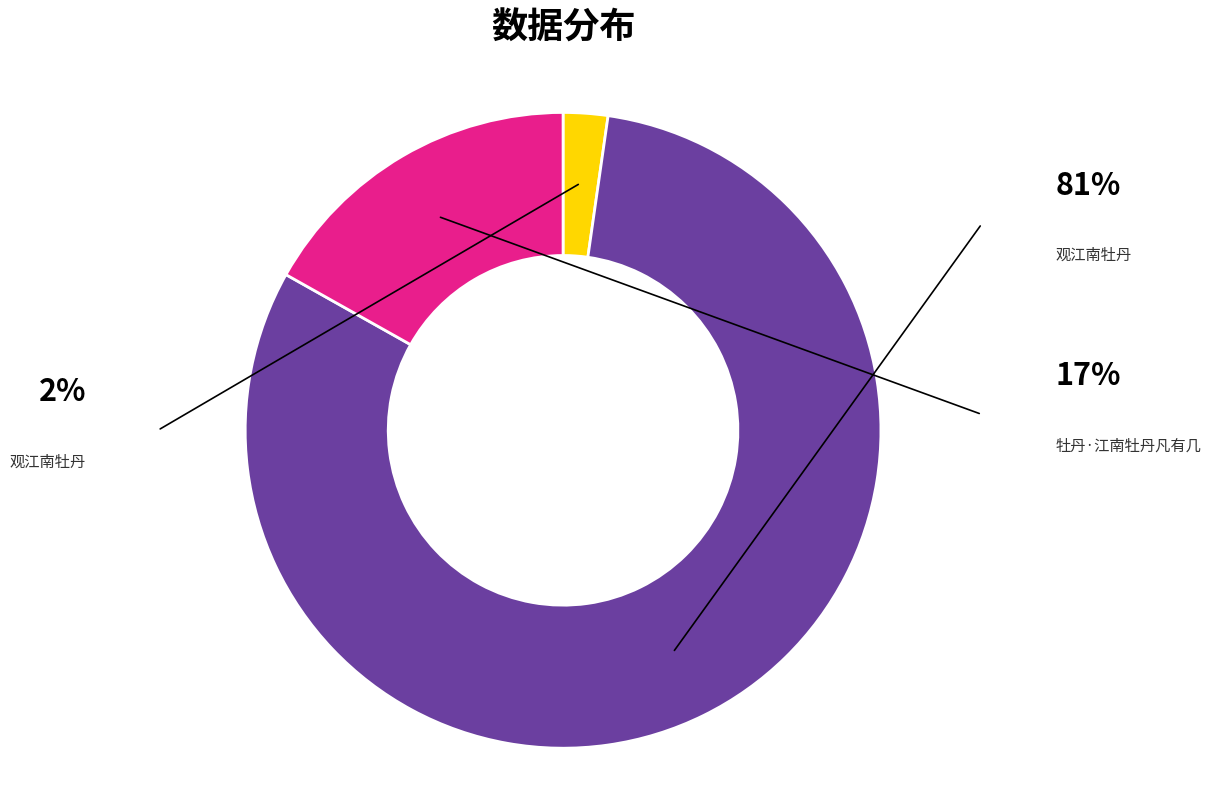

Is there any slice that represents more than half of the pie?

Yes